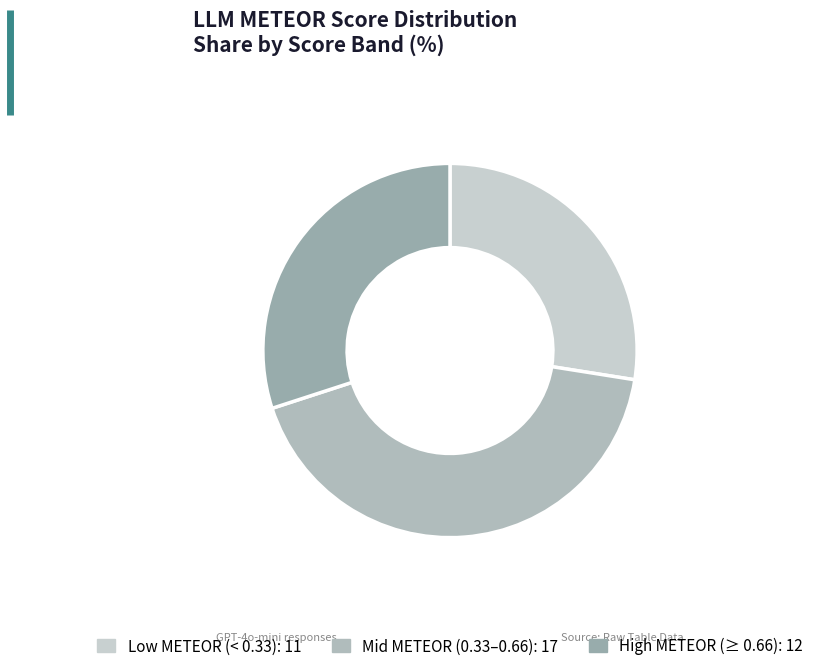

Count the number of slices in the pie.

3